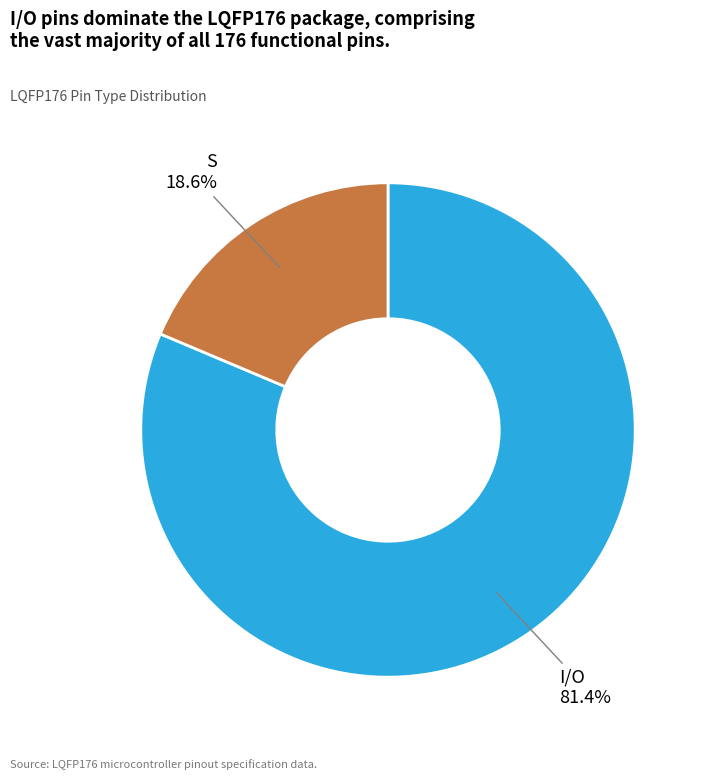

Is there any slice that represents more than half of the pie?

Yes